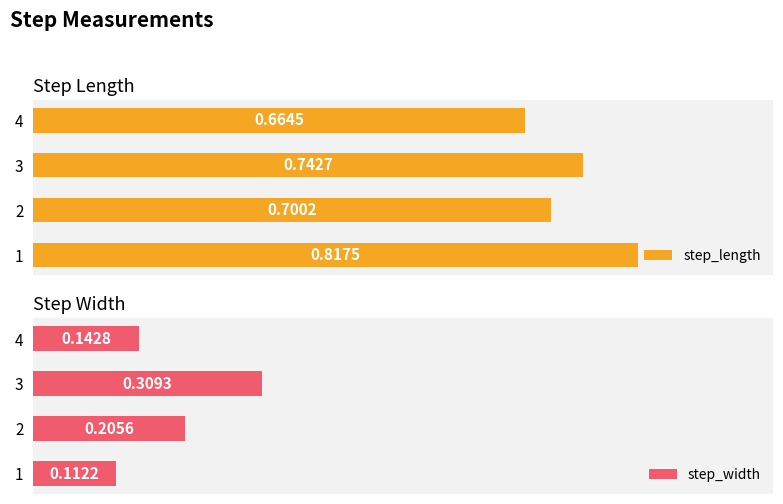

Reading left to right, list all the values displayed in this chart.

step_length: 0.8	0.7	0.7	0.7
step_width: 0.1	0.2	0.3	0.1